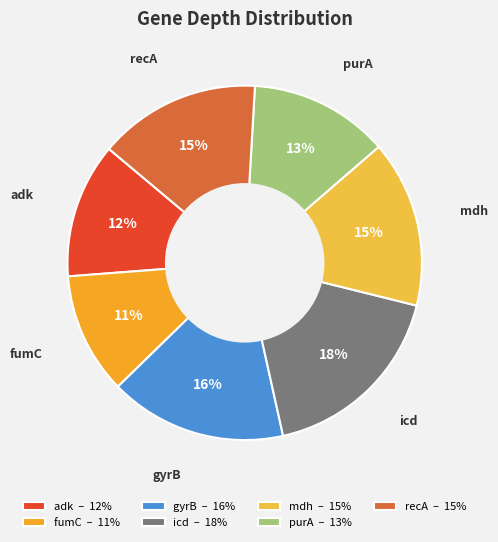

Is it true that gyrB is 16% of the pie?

True